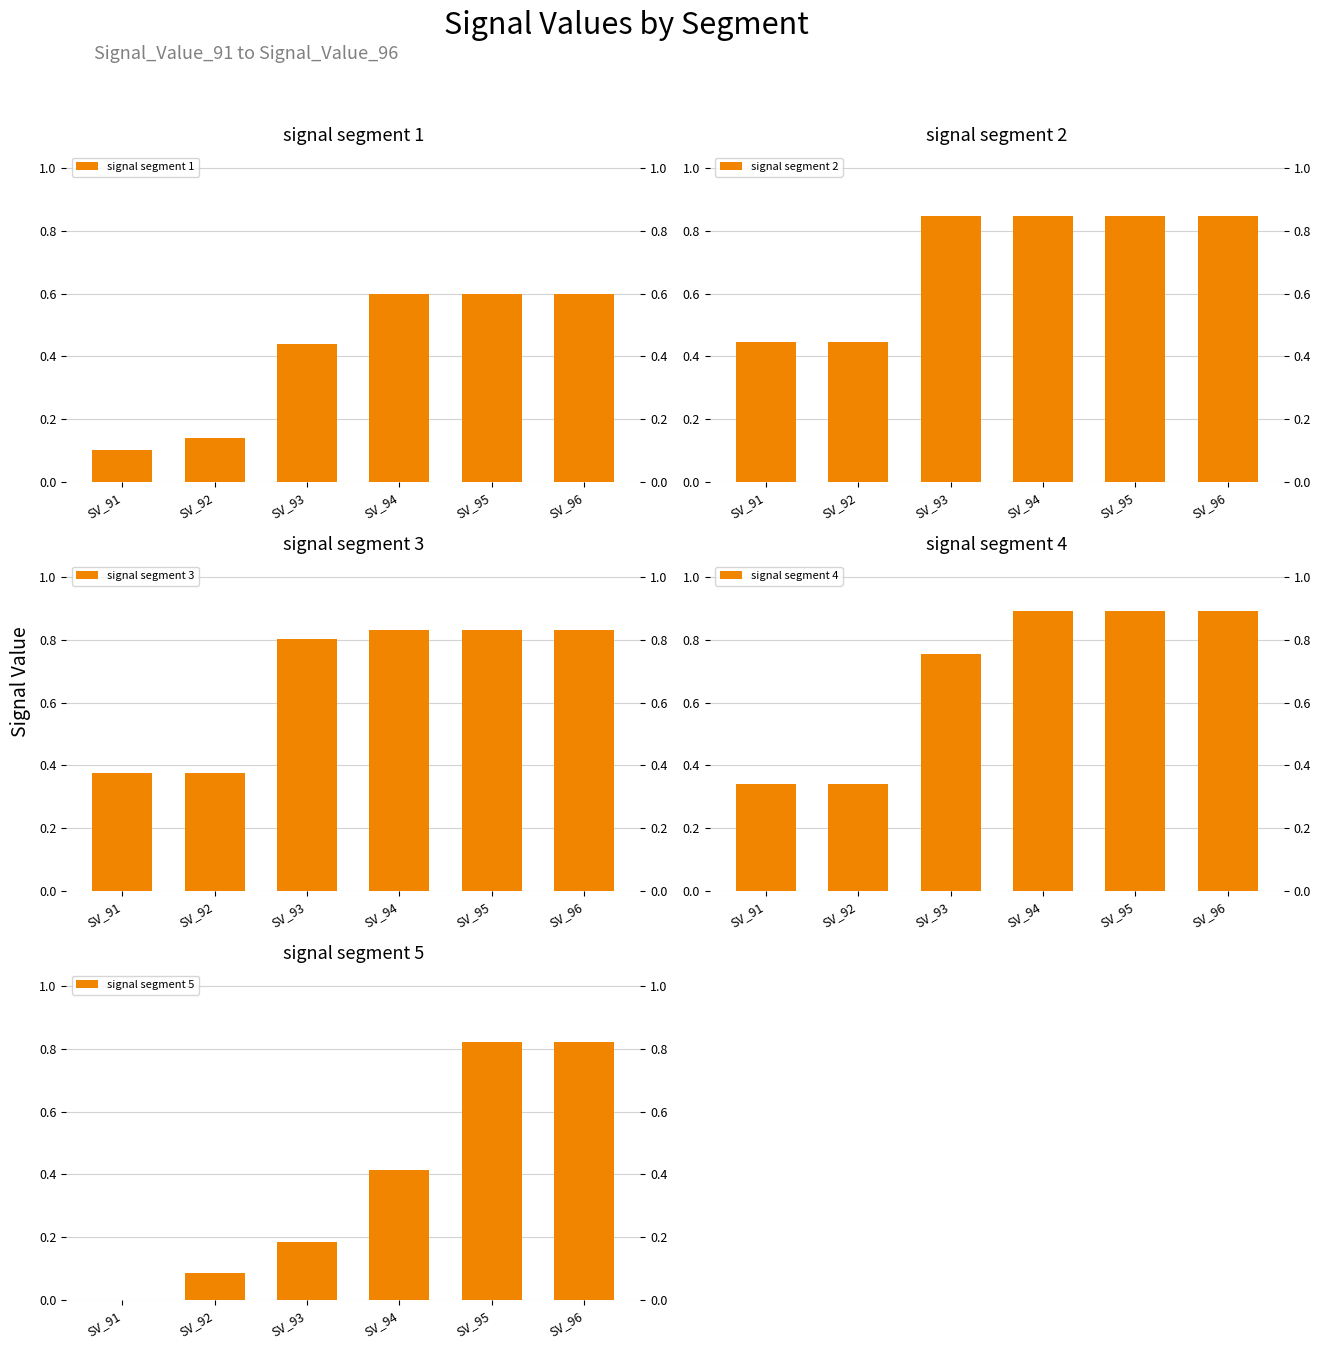

At which category is the sum across all series the highest?

SV_95